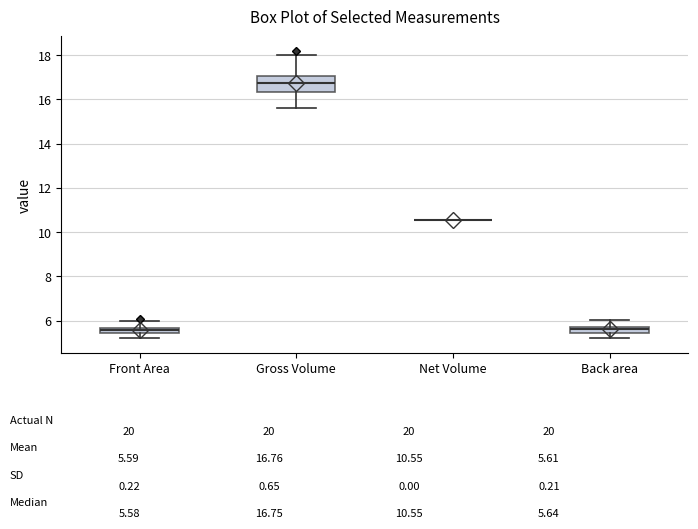

Where does the median line of the box for Gross Volume sit on the y-axis? The values are not printed on the chart, so give them approximately, as read against the axis.

16.8